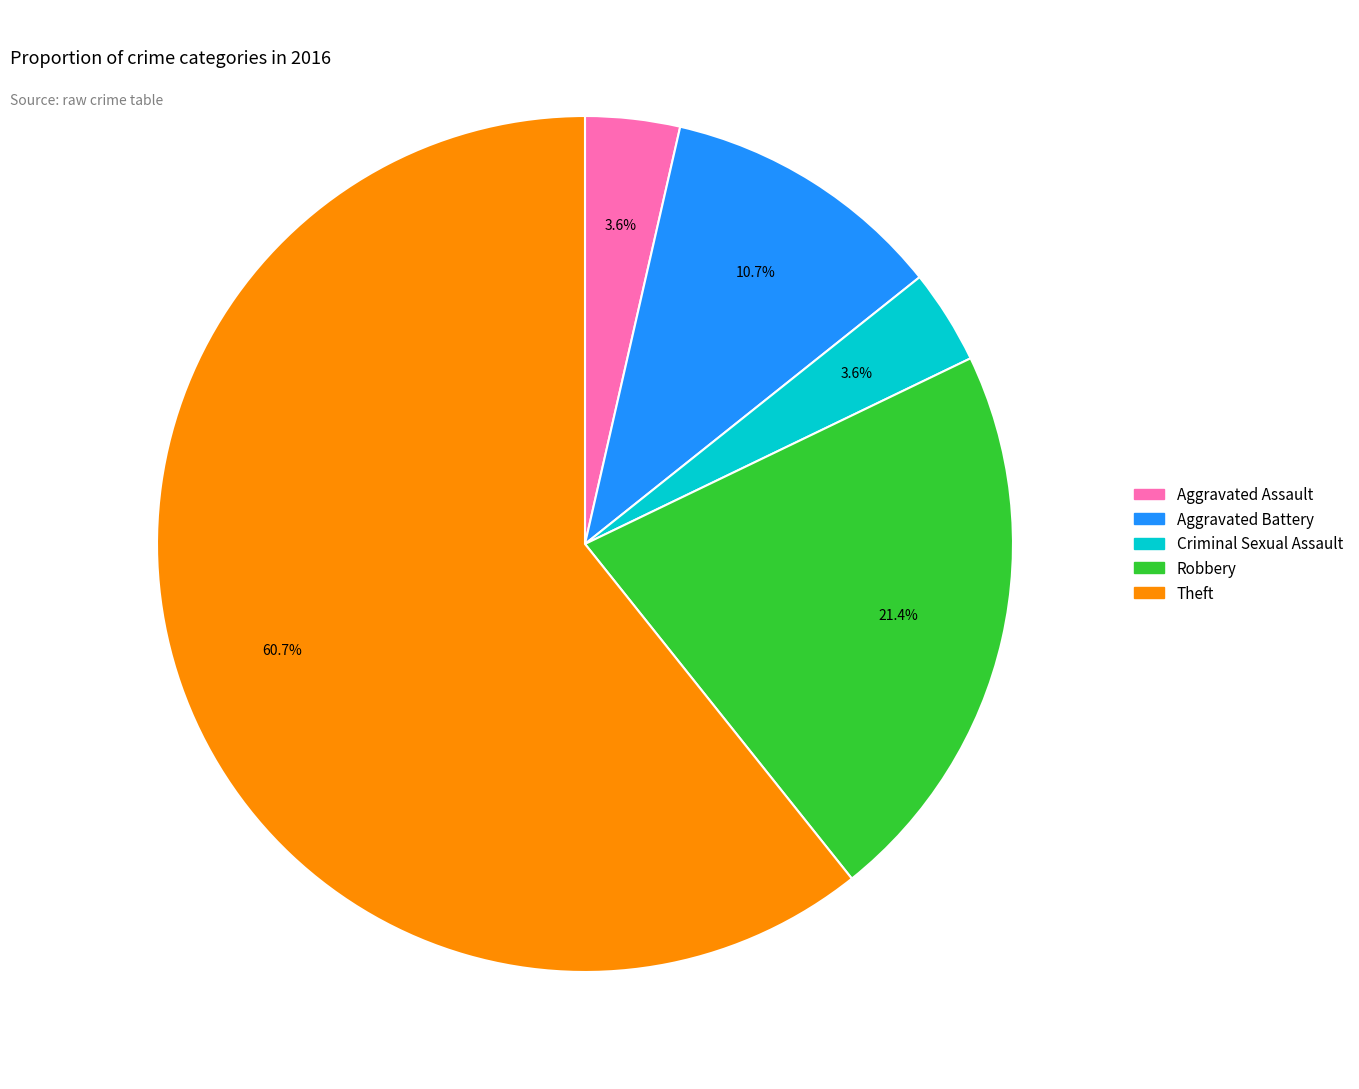

Is Aggravated Assault the majority of the pie?

No